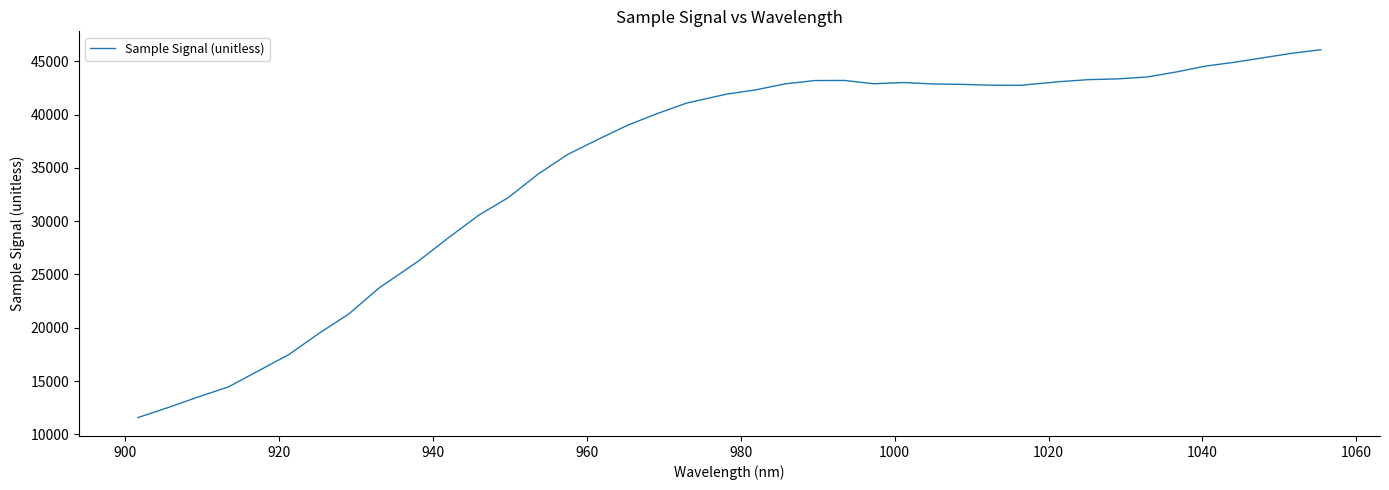

What is the smallest value displayed?

11580